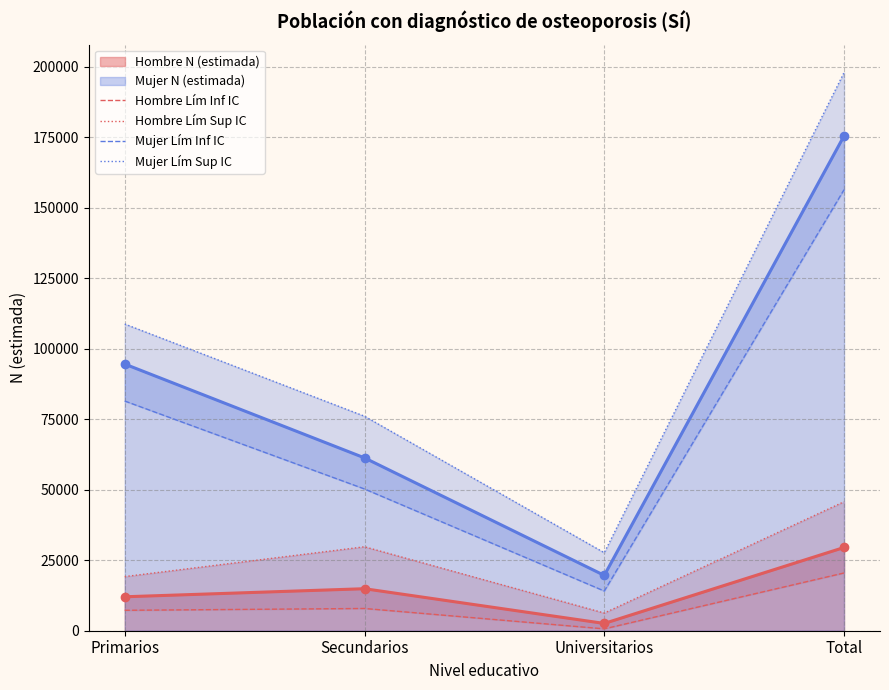

The Mujer Lím Inf IC series shows 22604 at Universitarios. True or false?

False